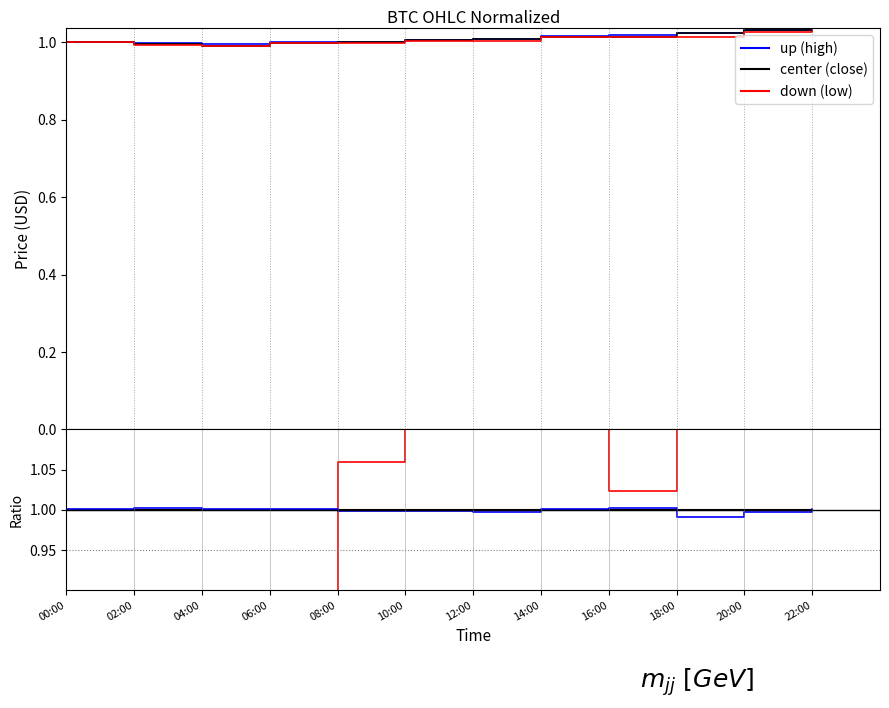

Rank the categories by low (down) value from lowest to highest.

04:00, 02:00, 06:00, 08:00, 00:00, 12:00, 10:00, 14:00, 18:00, 16:00, 20:00, 22:00